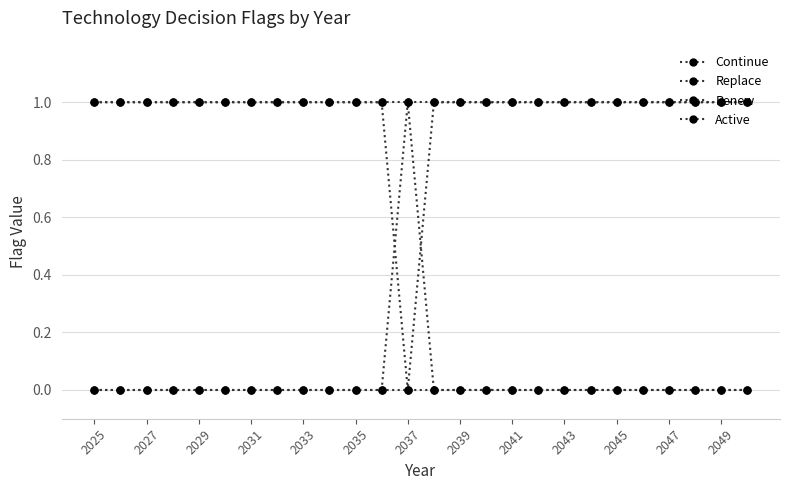

True or false: Active and Continue cross at least once.

False